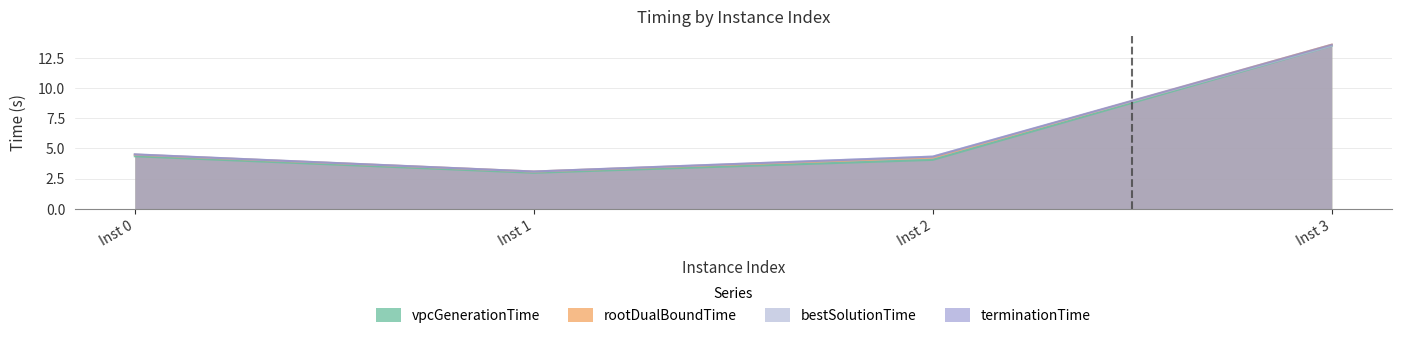

True or false: rootDualBoundTime and bestSolutionTime cross at least once.

True